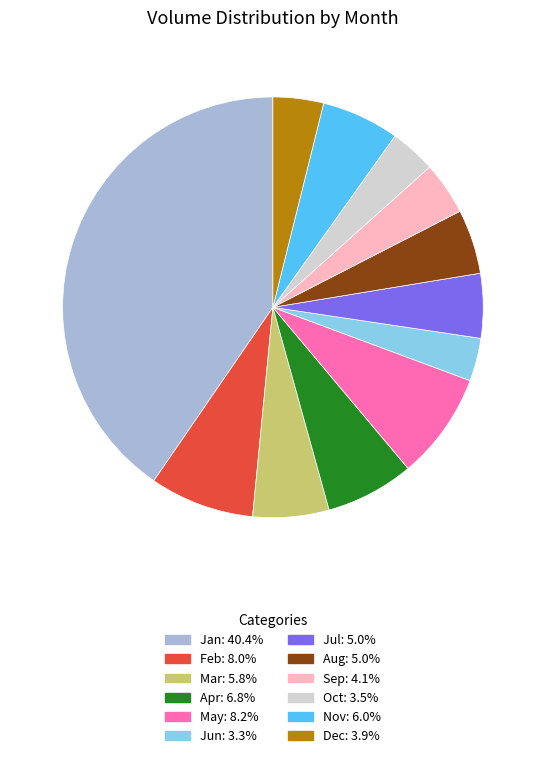

Does any single category account for the majority?

No